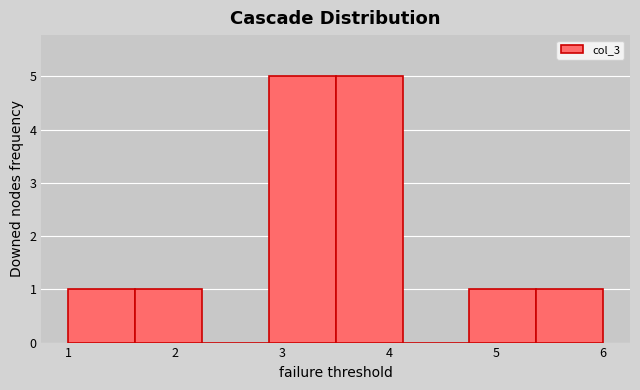

Reading left to right, list every bar in this chart as the range it spans on the x-axis followed by its height. Neither the bar edges nor the heights are printed on the chart, so give them approximately, as read against the axes.

1.0 to 1.6: 1
1.6 to 2.3: 1
2.3 to 2.9: 0
2.9 to 3.5: 5
3.5 to 4.1: 5
4.1 to 4.8: 0
4.8 to 5.4: 1
5.4 to 6.0: 1